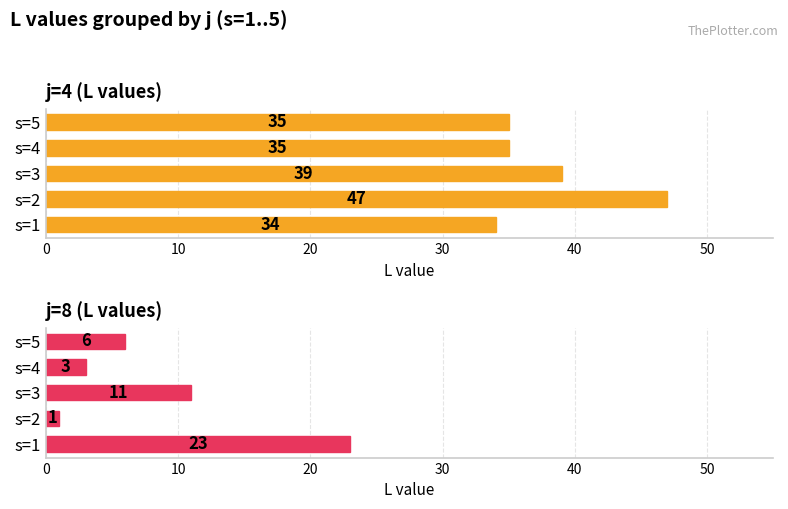

Rank the series by their average value, from lowest to highest.

j=8 (L values), j=4 (L values)